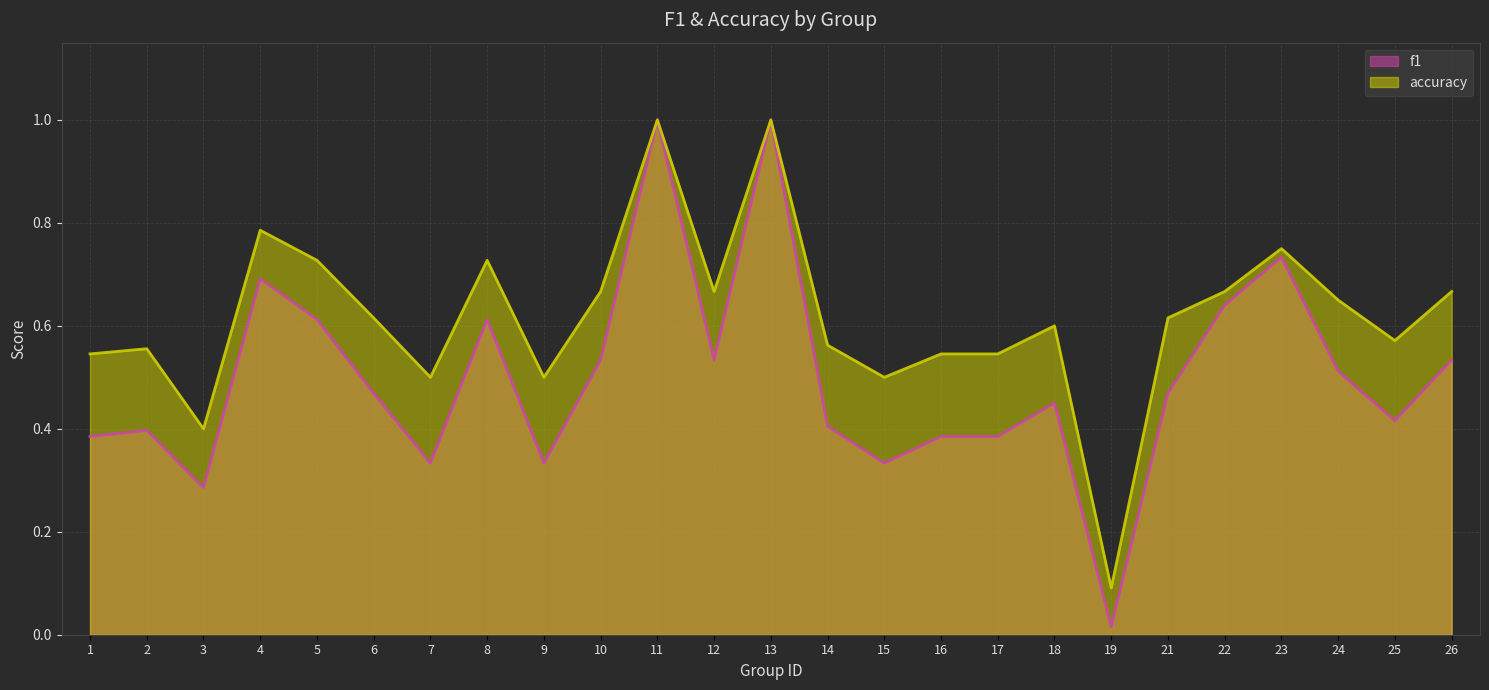

List the labels in order of accuracy value, smallest first.

19, 3, 7, 9, 15, 1, 16, 17, 2, 14, 25, 18, 6, 21, 24, 10, 12, 22, 26, 5, 8, 23, 4, 11, 13